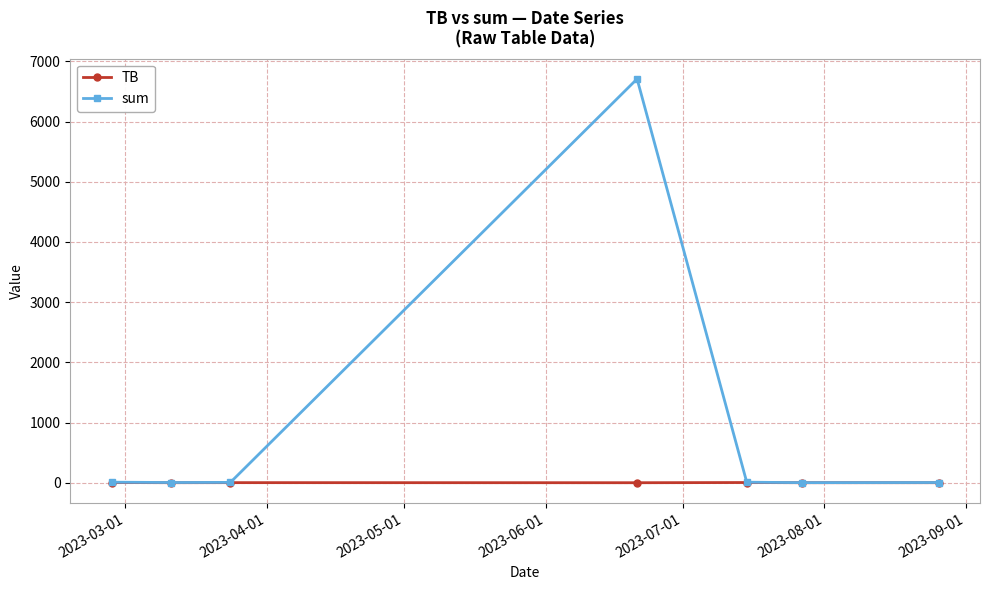

What is the maximum value shown in the chart?

6708.9